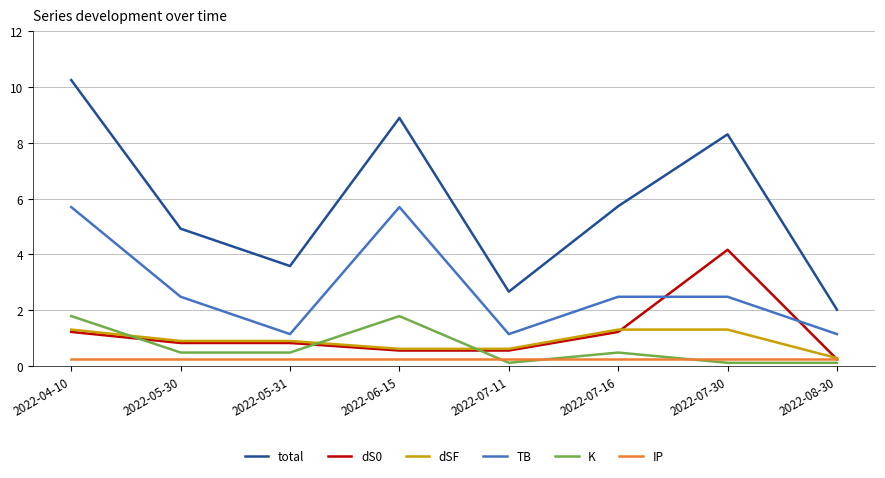

How many series are shown in this chart?

6